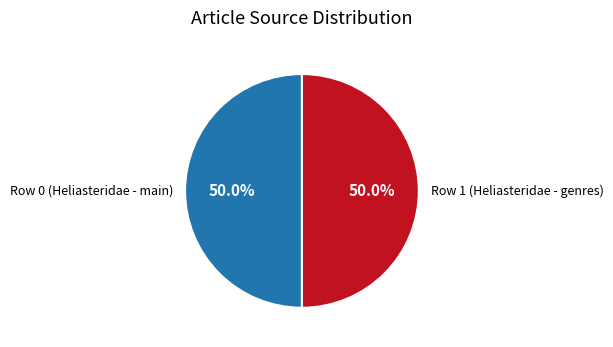

To the nearest percent, what is the difference between the largest and smallest slice percentages?

0%